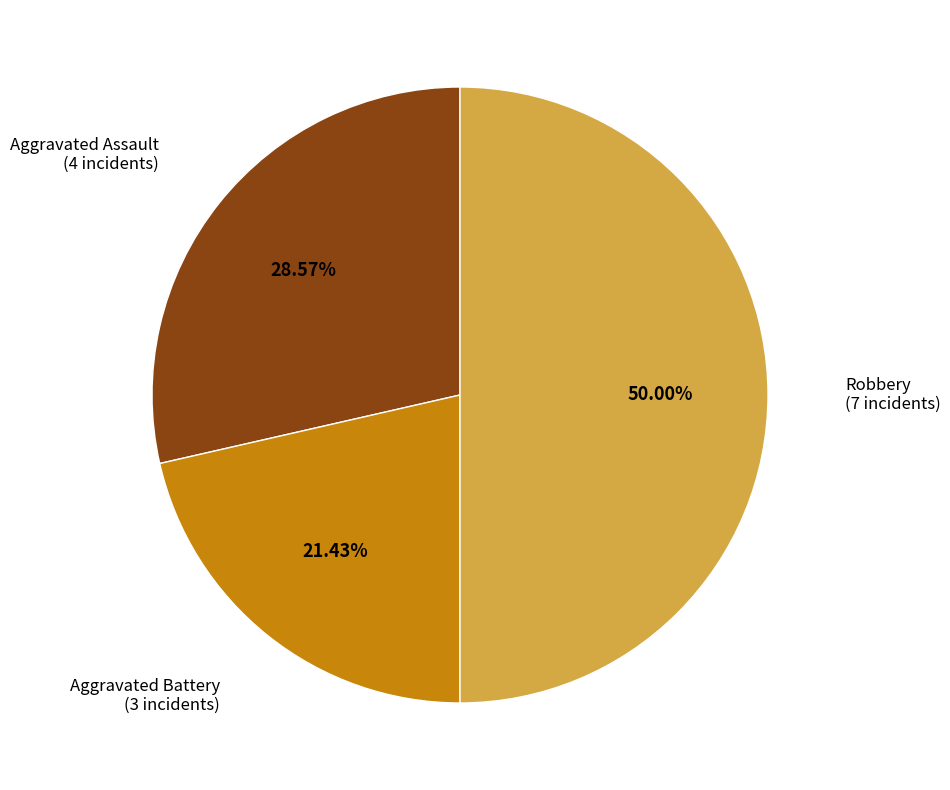

Count the number of slices in the pie.

3